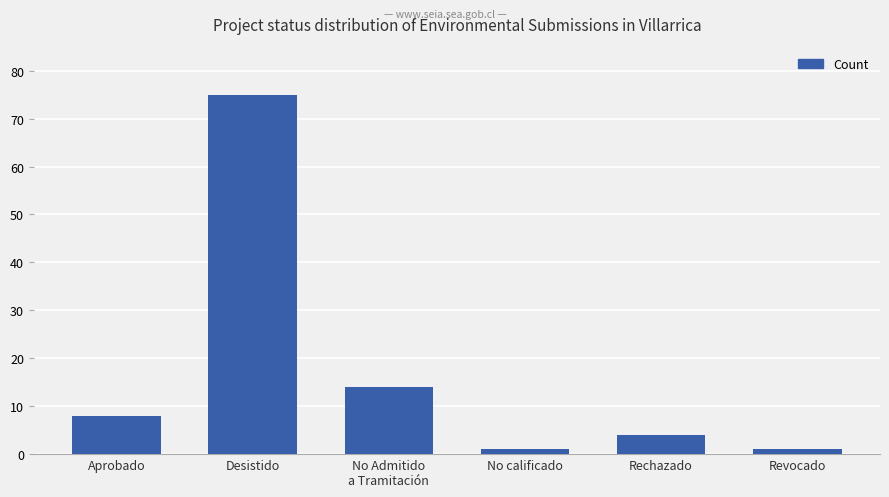

Reading left to right, extract all data points from this chart.

Aprobado=8	Desistido=75	No Admitido
a Tramitación=14	No calificado=1	Rechazado=4	Revocado=1